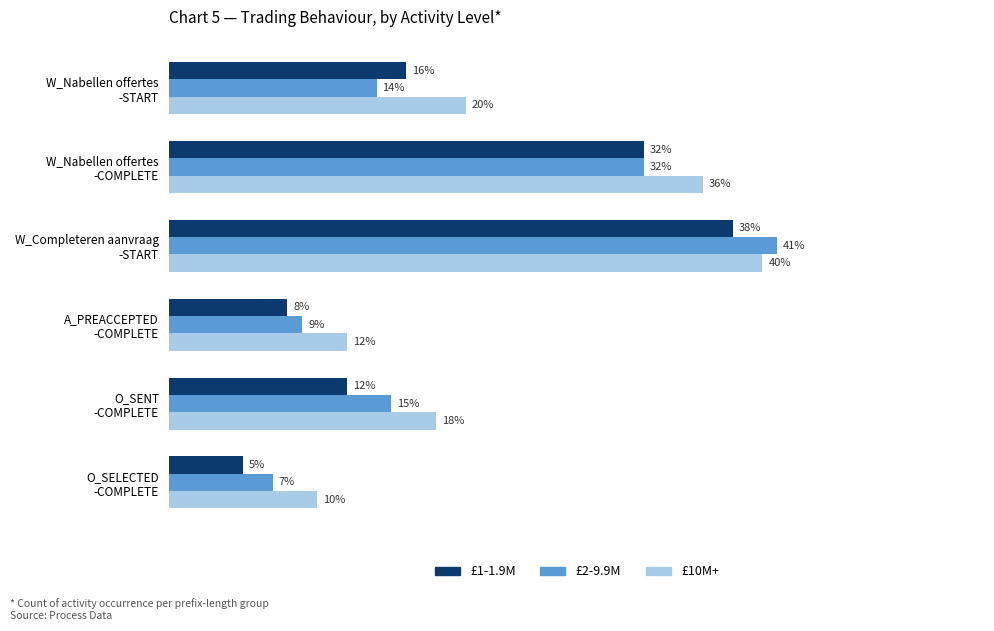

What are all the series names shown in the legend?

£1-1.9M, £2-9.9M, £10M+